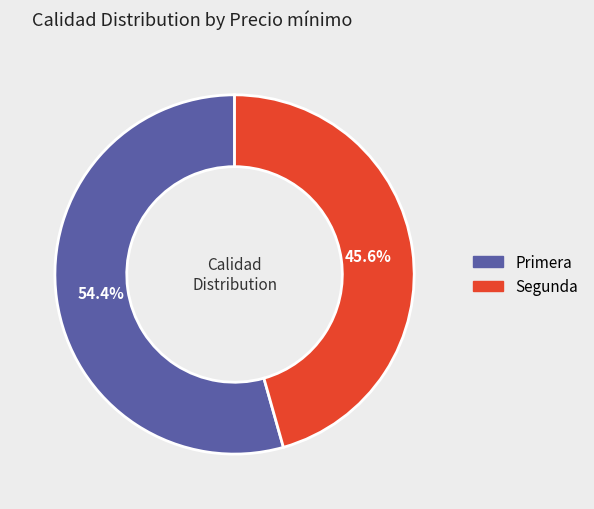

Which has a higher value, Primera or Segunda?

Primera